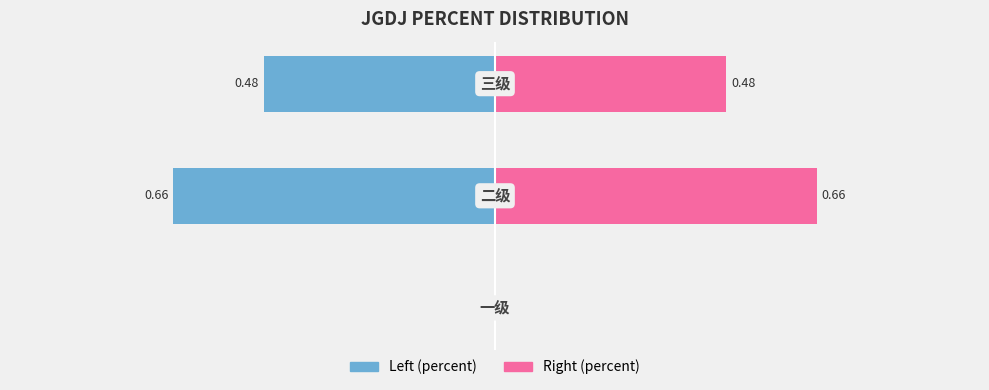

Which series has the largest total across all categories?

Right (percent)